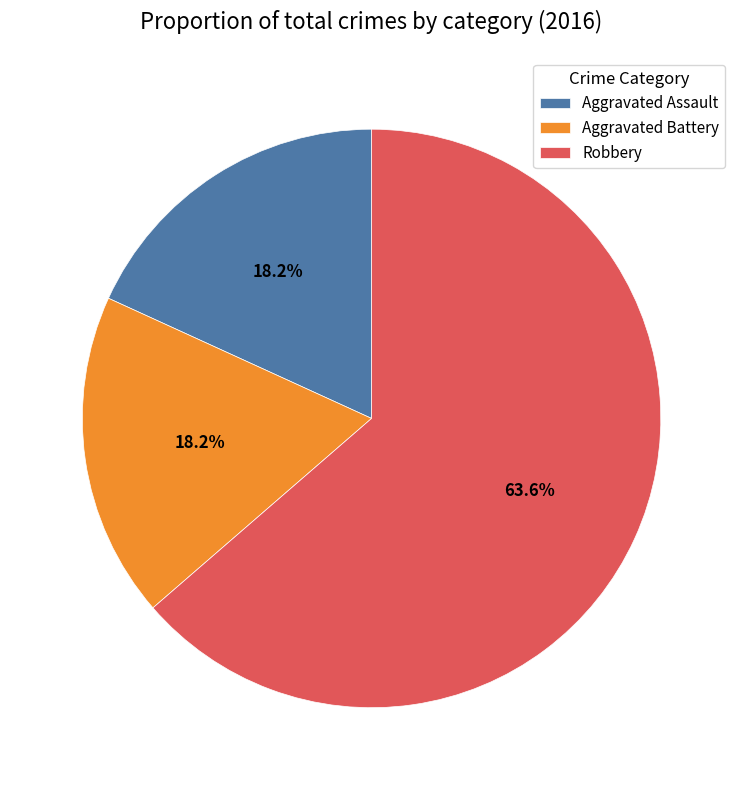

Which slice represents more than half of the pie?

Robbery